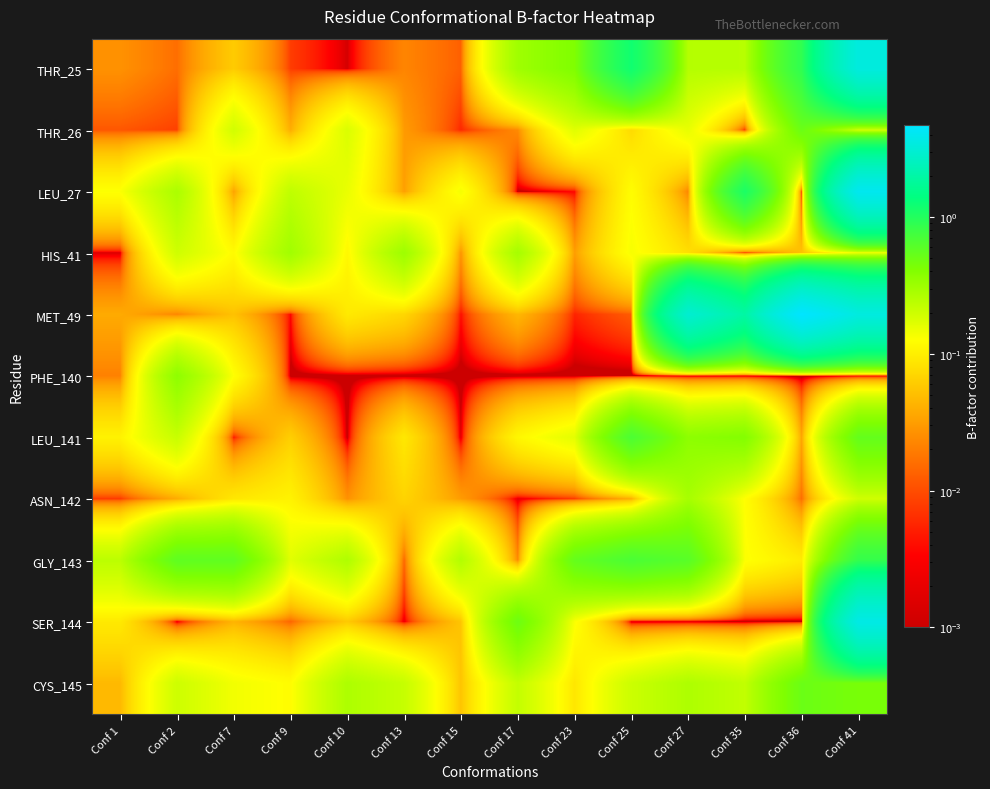

What is the greatest value displayed?

4.7